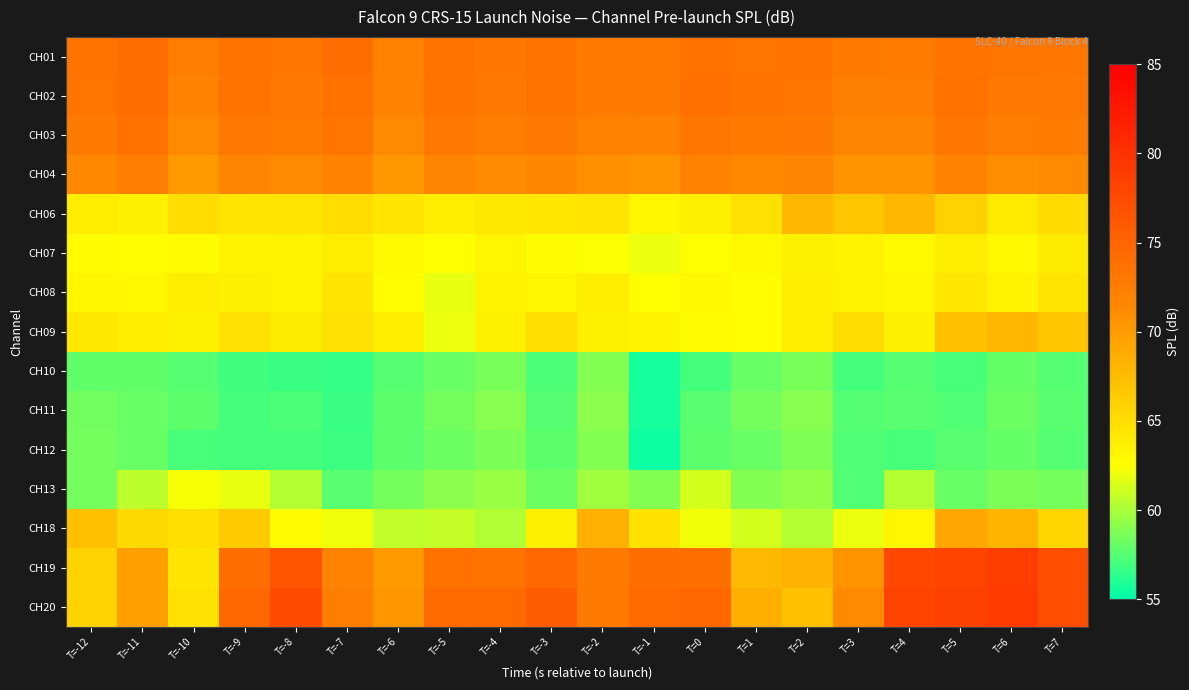

Count the number of categories in the chart.

20